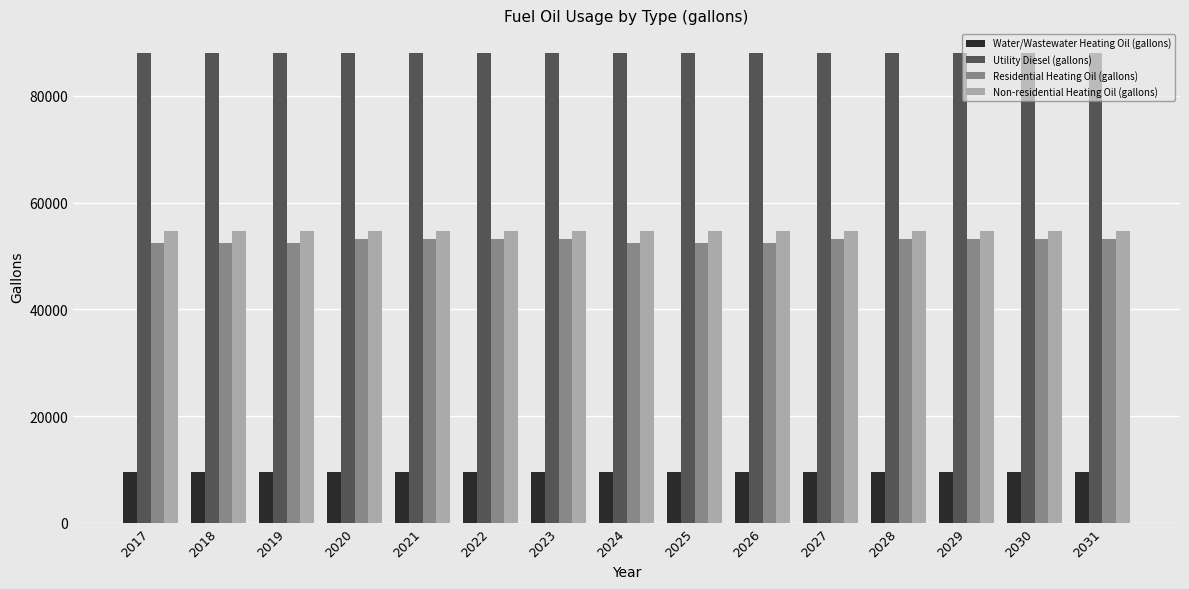

What is the total value across all series at 2028?

205507.9